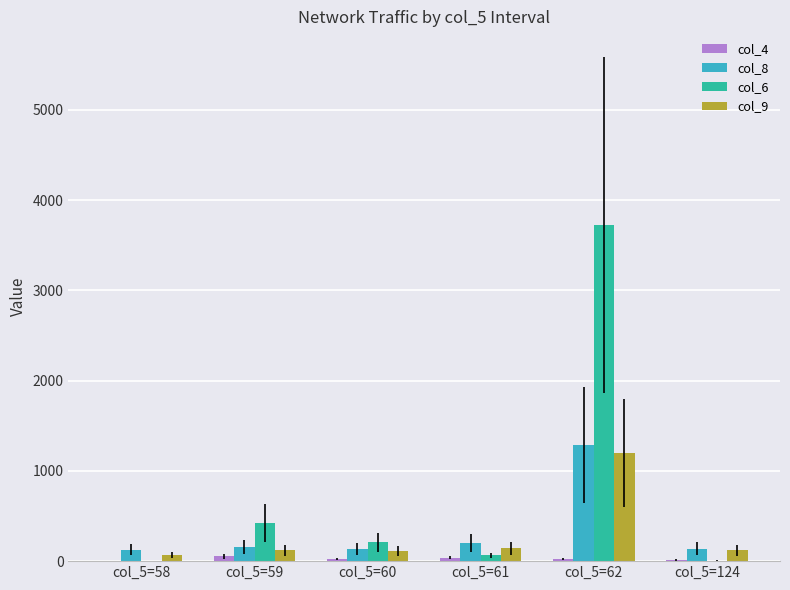

Are the bars horizontal?

No